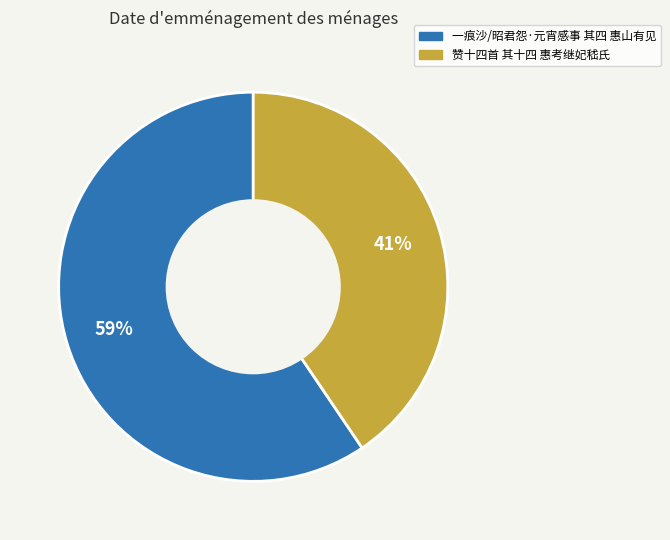

The 一痕沙/昭君怨·元宵感事 其四 惠山有见 slice represents 47% of the pie. True or false?

False